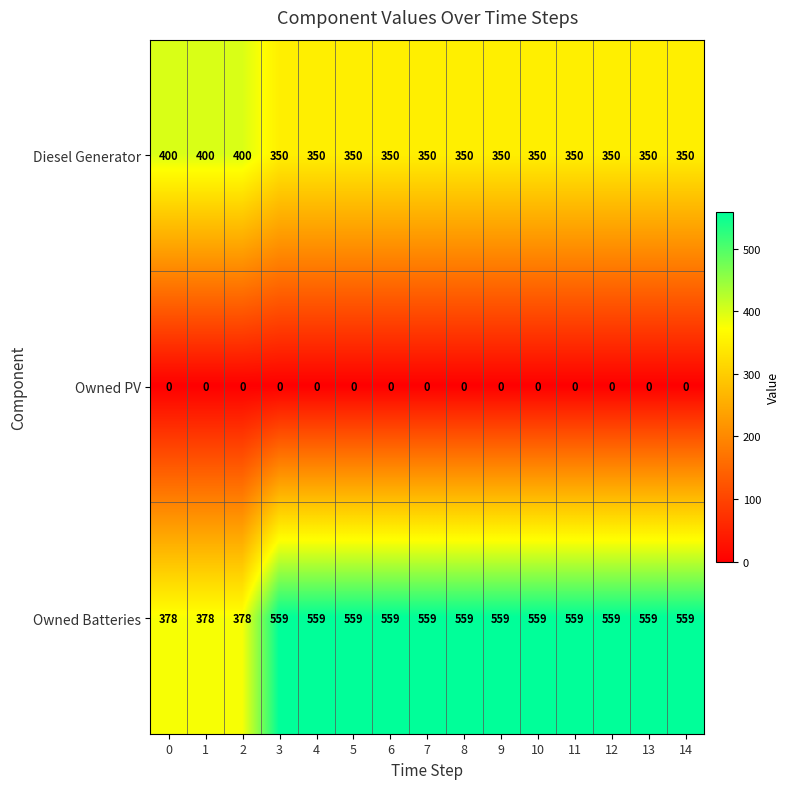

List the series in order of their peak value, highest first.

Owned Batteries, Diesel Generator, Owned PV